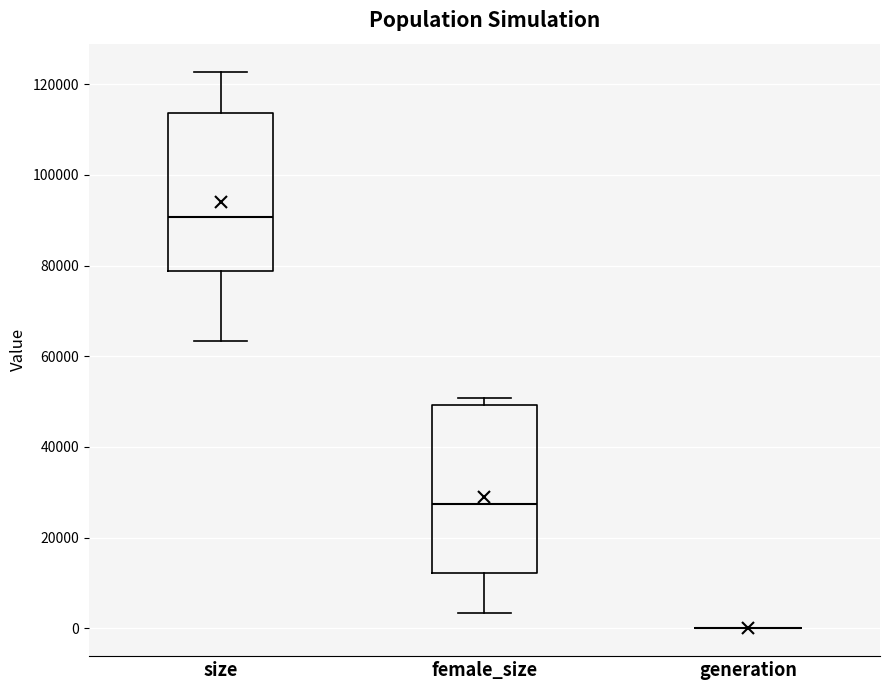

Reading left to right, read every box against the y-axis: the position of its median line, the range the box covers, and the ends of its whiskers. The values are not printed on the chart, so give them approximately, as read against the axis.

size: median 90000, box 78000 to 114000, whiskers 64000 to 122000
female_size: median 28000, box 12000 to 50000, whiskers 4000 to 50000 (just above the box's upper edge)
generation: box collapsed to a line at 0, whiskers 0 to 0